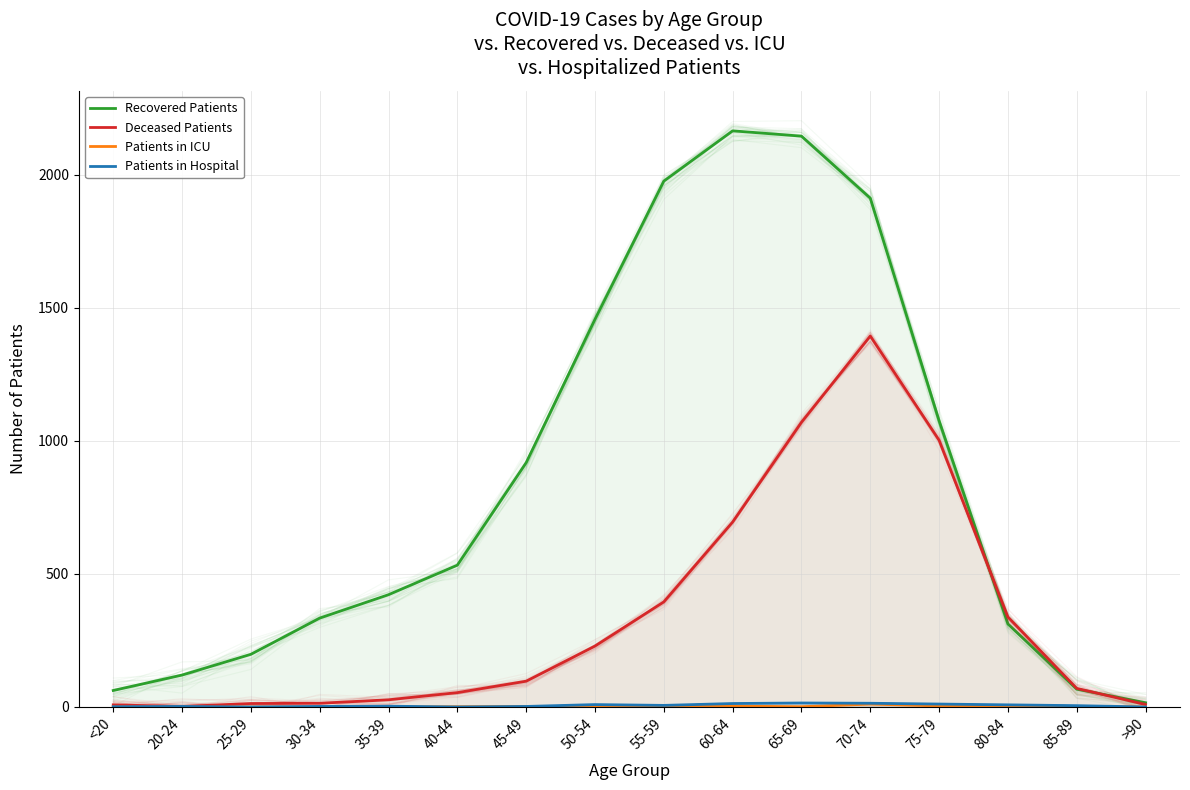

At which label does Deceased Patients reach its peak?

70-74